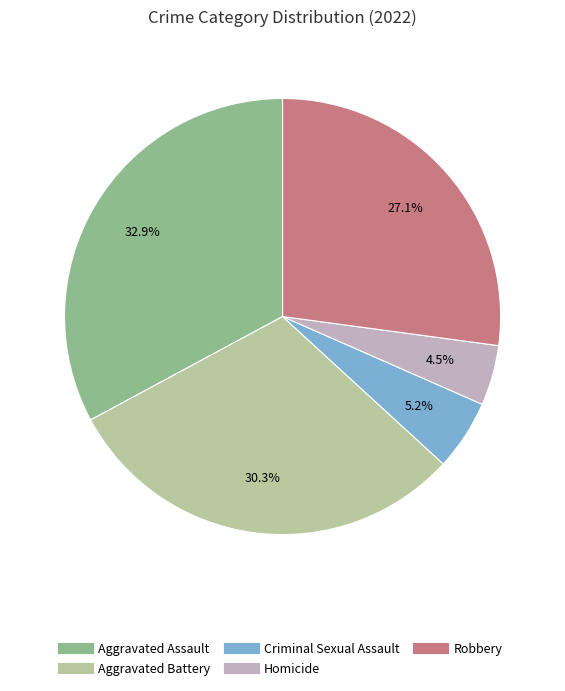

Count the number of slices in the pie.

5